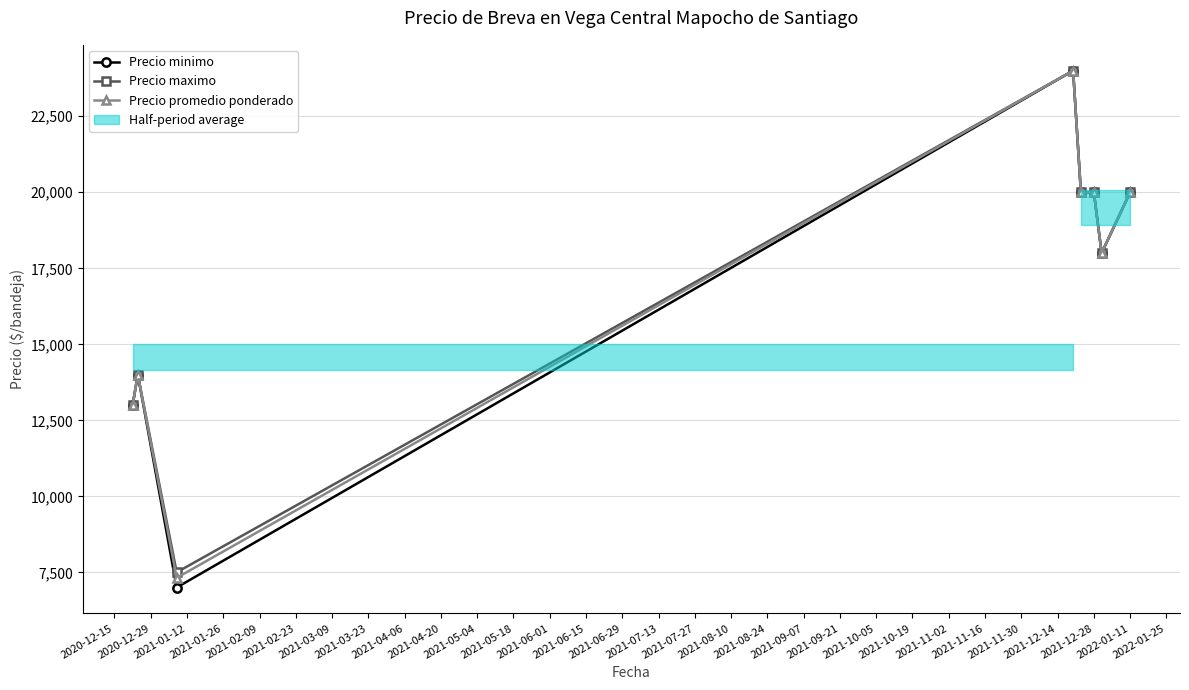

How many values in the Precio minimo series are below 20000?

4